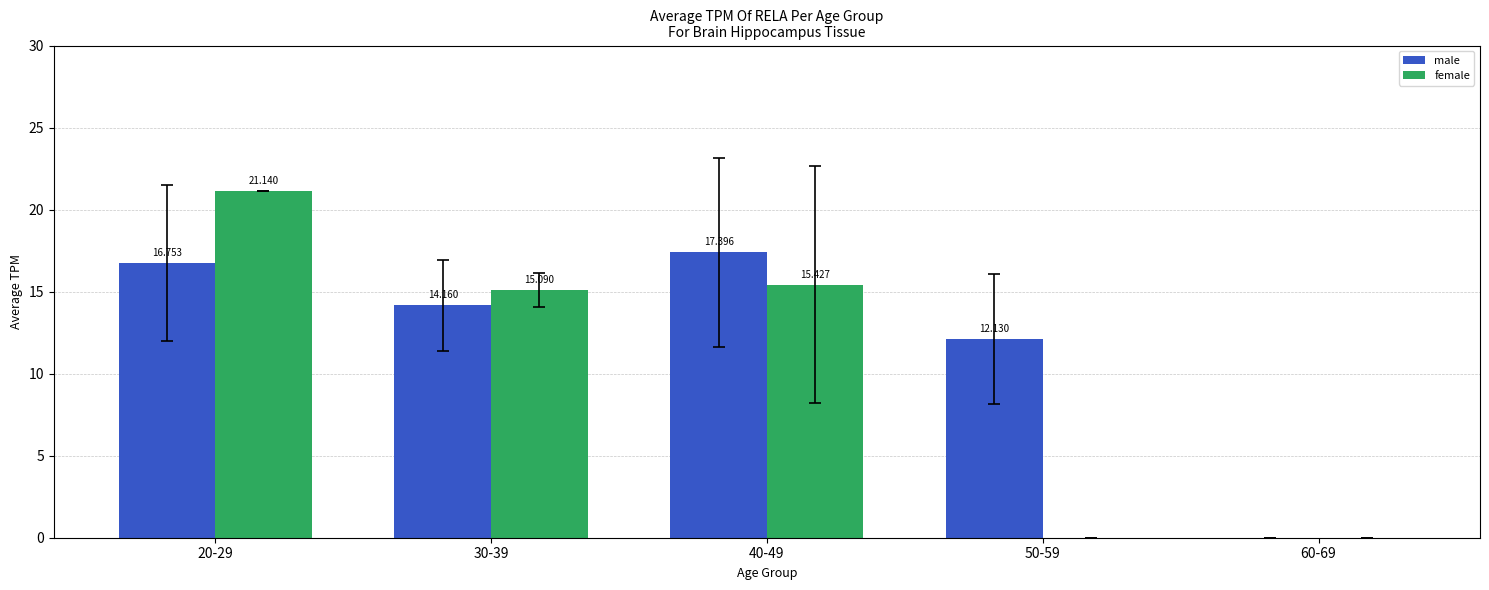

What is the spread (max minus min) of values at 50-59?

12.1